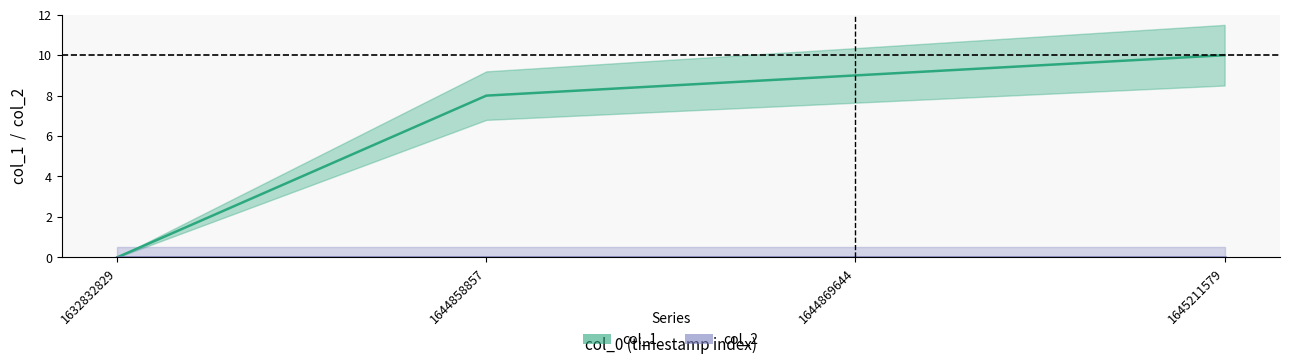

True or false: col_2 and col_1 intersect in this chart.

False